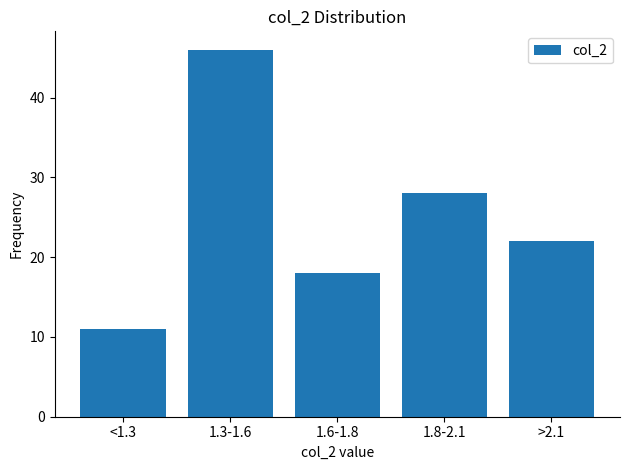

Reading right to left, transcribe all the data shown in this chart.

22	28	18	46	11